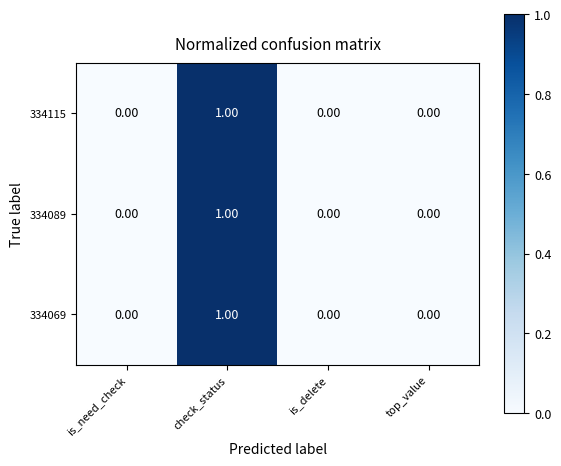

Is the value of 334115 at is_delete greater than the value of 334089 at check_status?

No